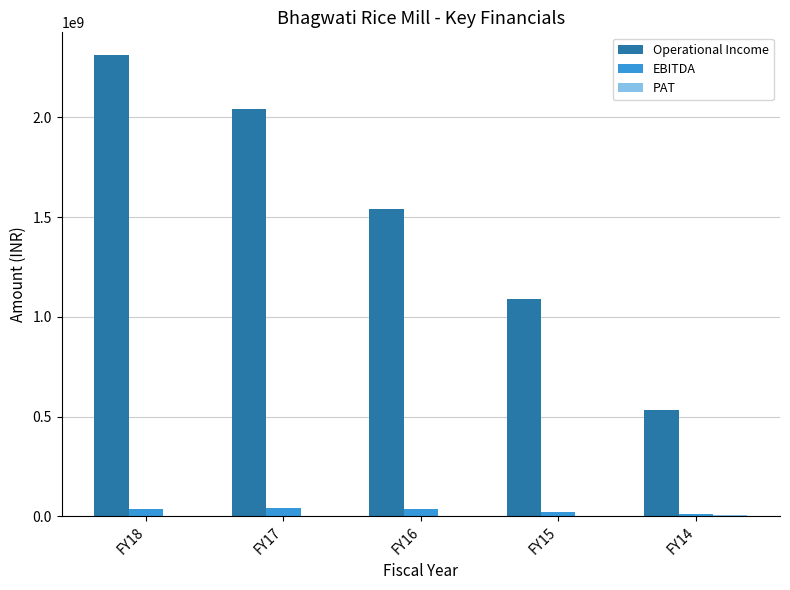

Which series has the largest total across all categories?

Operational Income